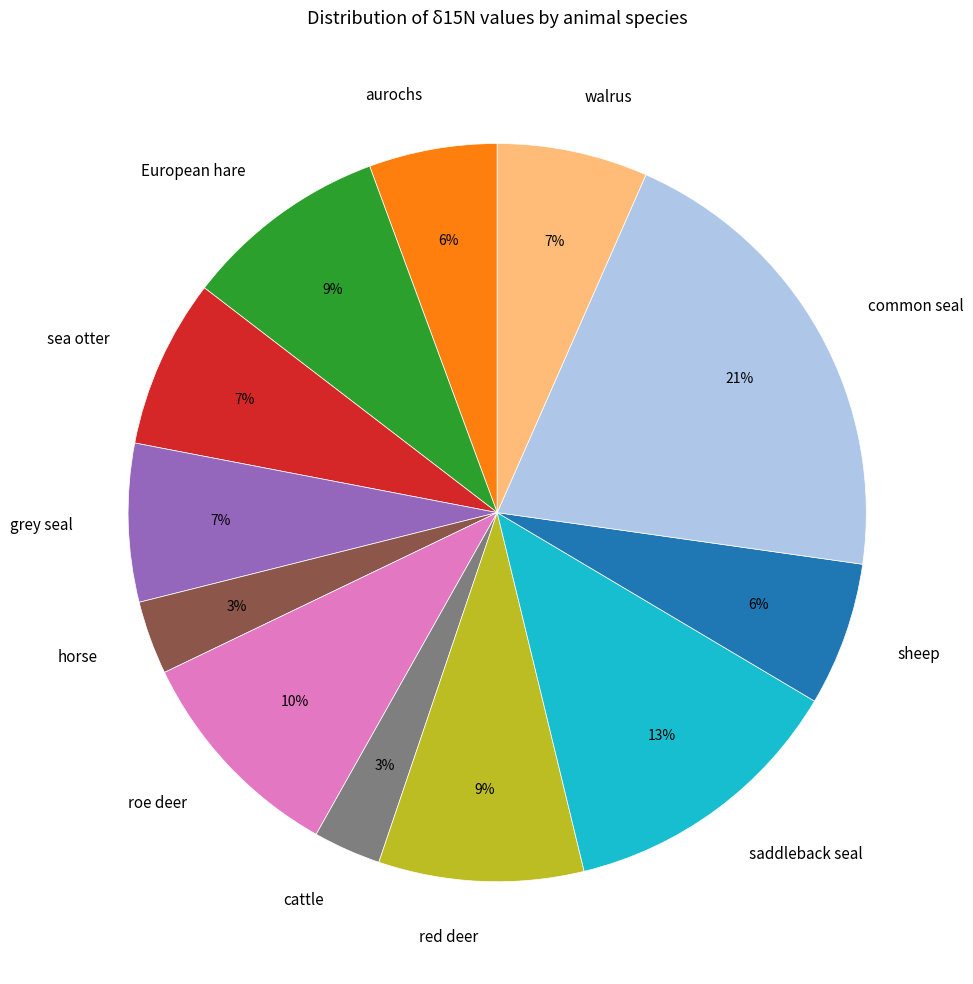

To the nearest percent, what is the difference between the largest and smallest slice percentages?

18%